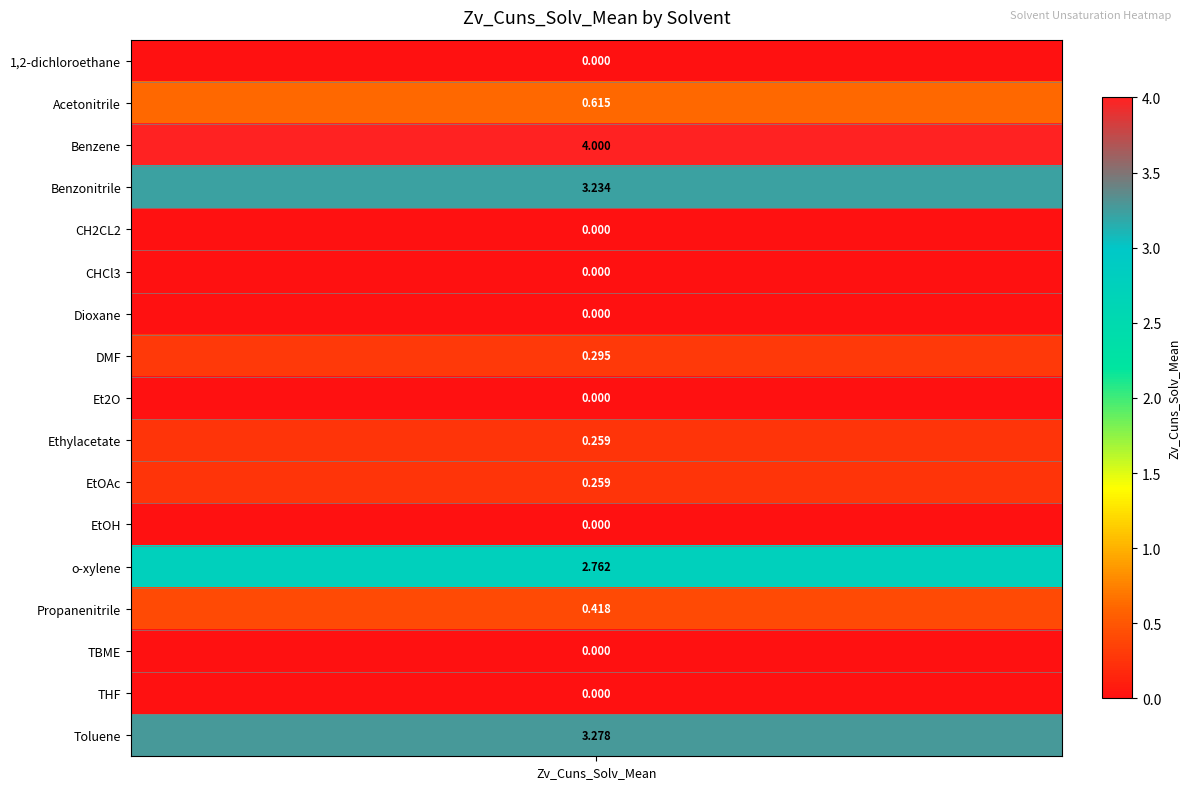

Reading left to right, what are all the values shown in this chart?

0.0	0.6	4.0	3.2	0.0	0.0	0.0	0.3	0.0	0.3	0.3	0.0	2.8	0.4	0.0	0.0	3.3